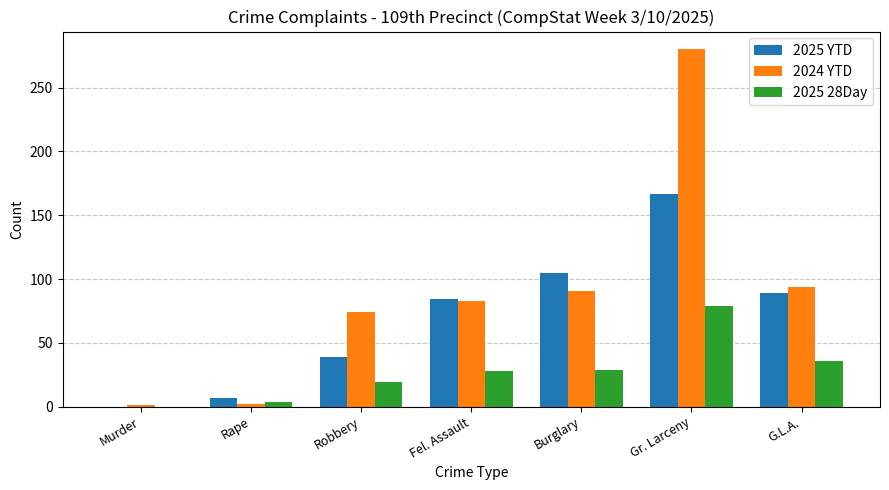

Which category has the highest value across all series?

Gr. Larceny